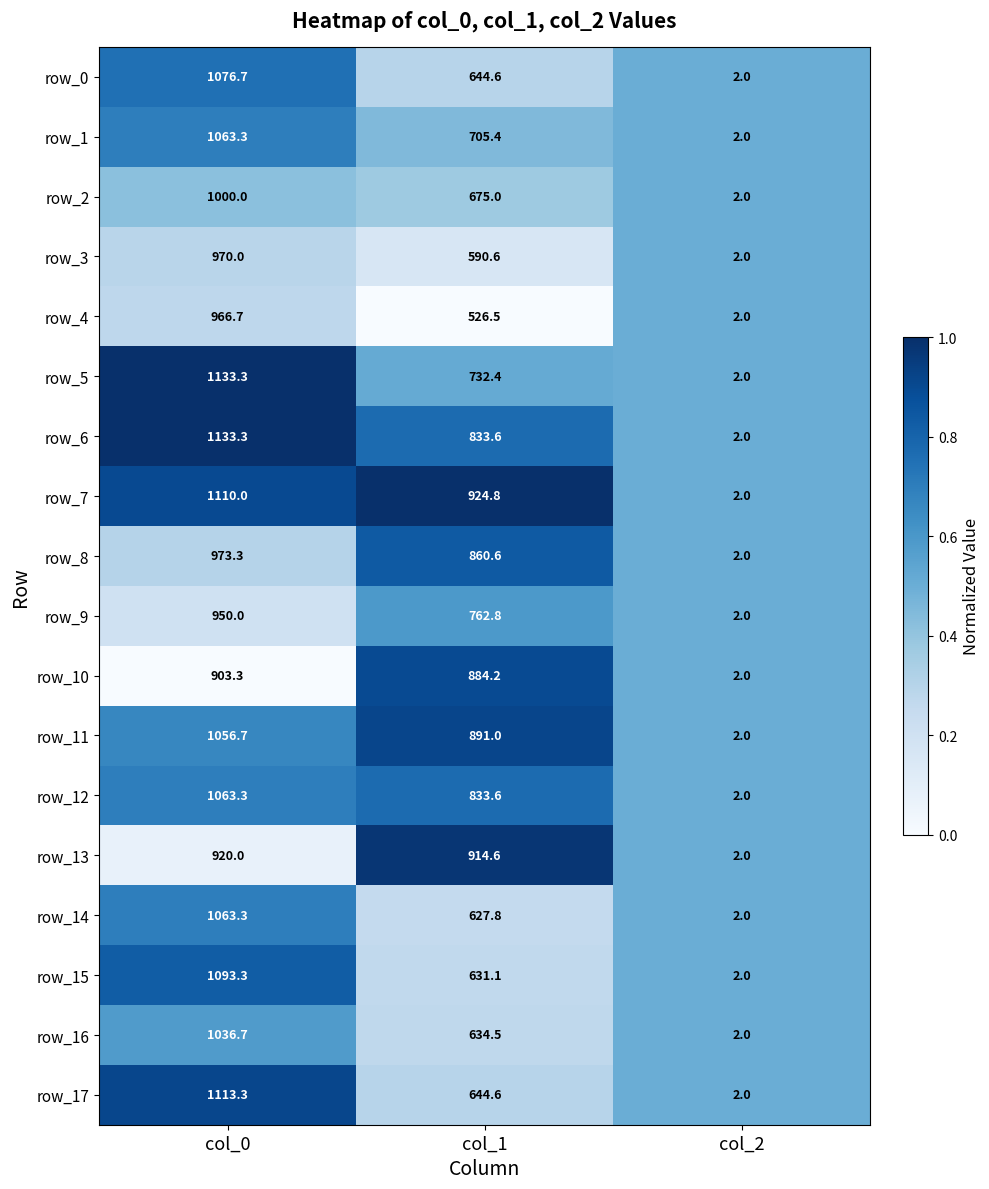

What is the spread (max minus min) of values at col_0?

230.0